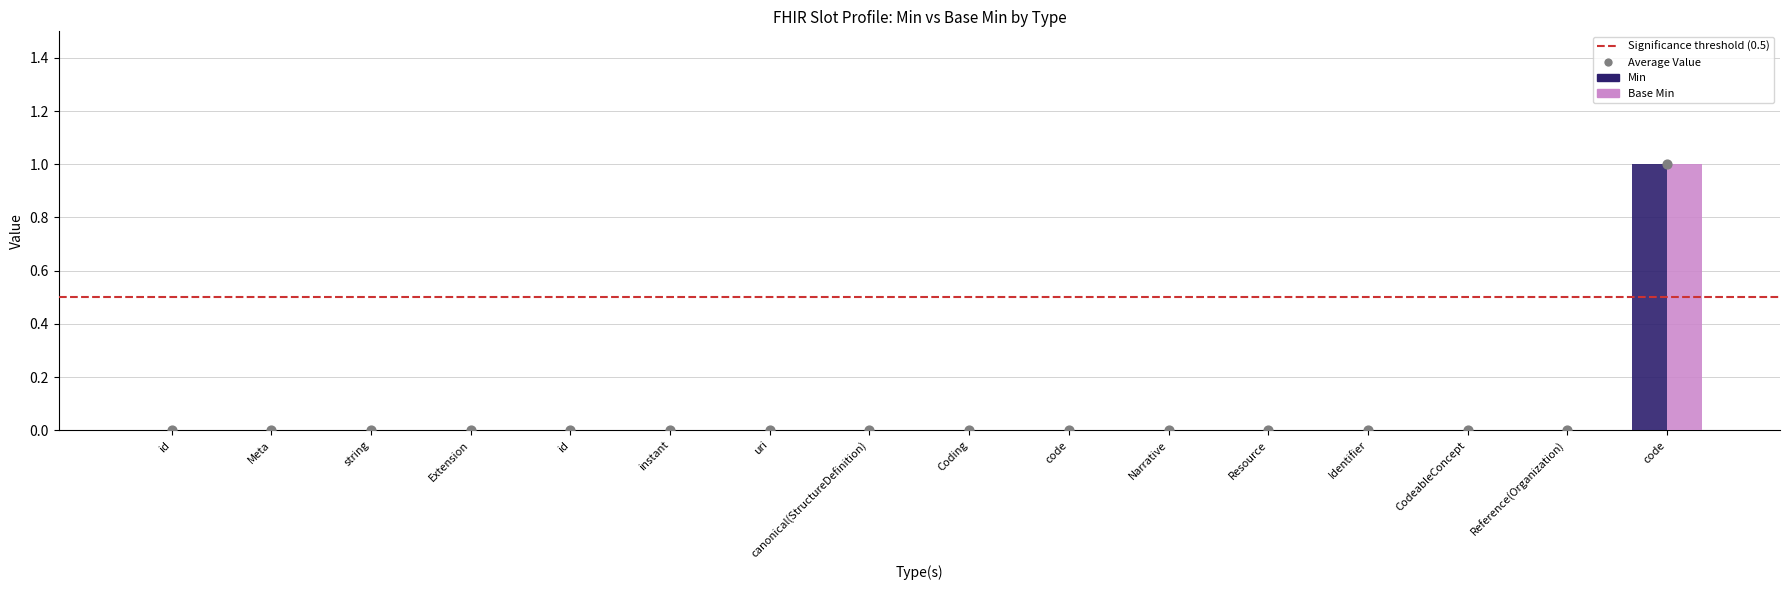

At which category is the sum across all series the highest?

code